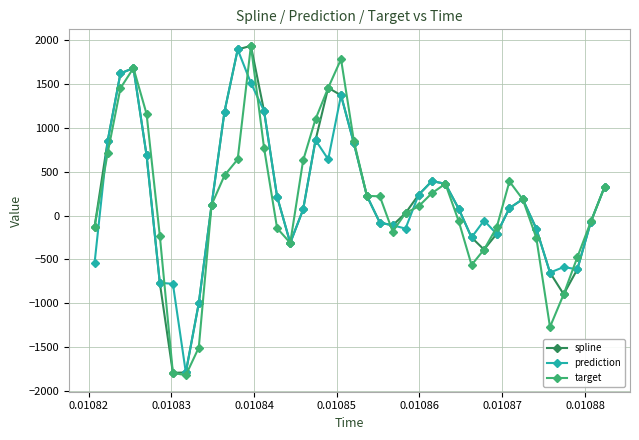

What is the average value of the target series?

165.4